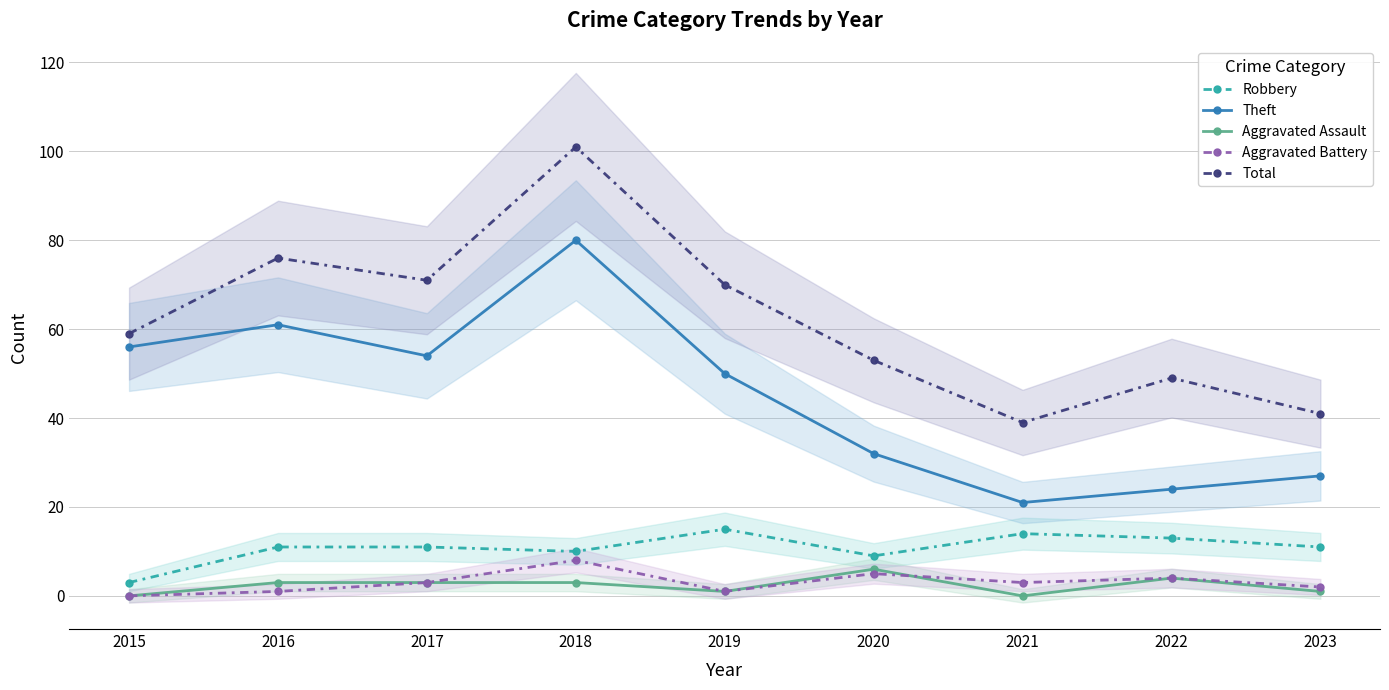

What is the sum of the Robbery values at 2018 and 2019?

25